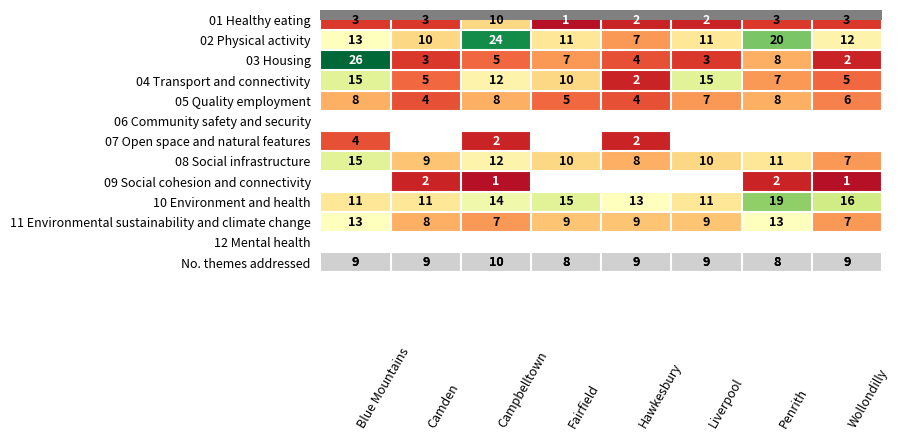

What is the difference between the maximum and minimum values in the 01 Healthy eating series?

9